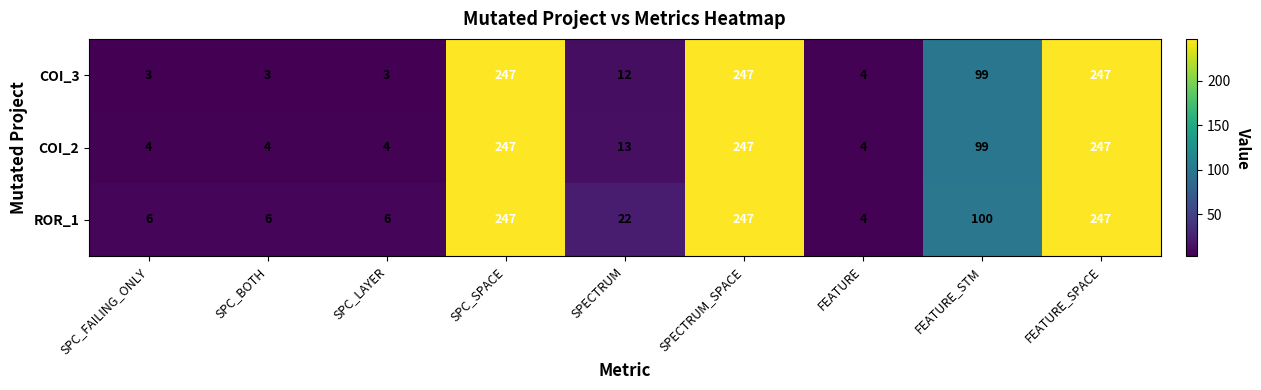

What is the spread (max minus min) of values at SPECTRUM?

10